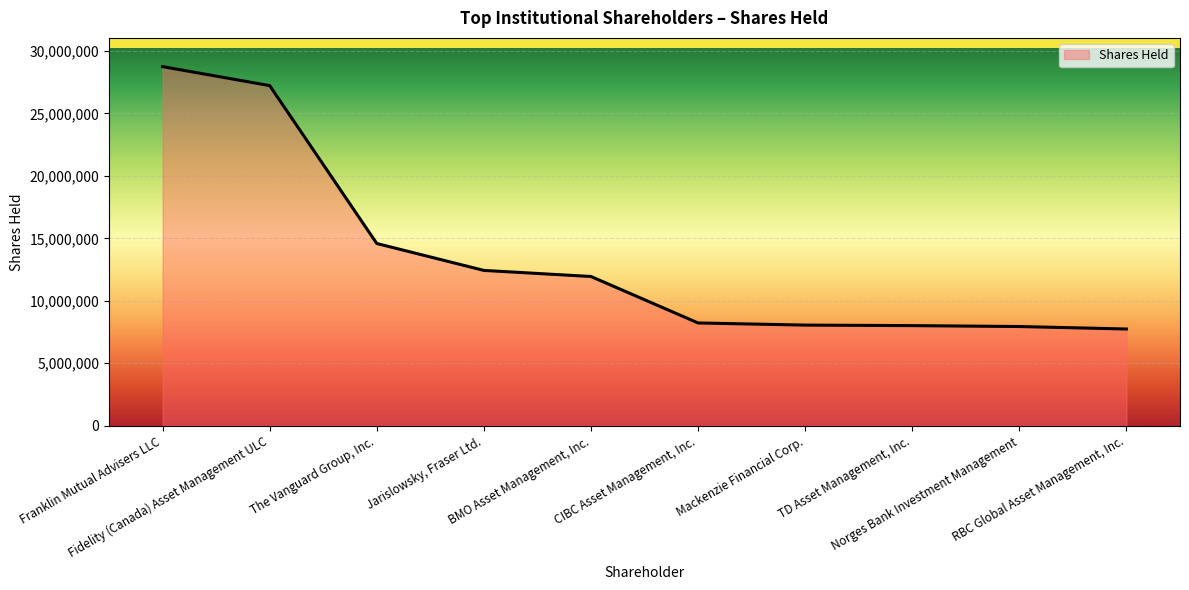

Which category has the highest value across all series?

Franklin Mutual Advisers LLC